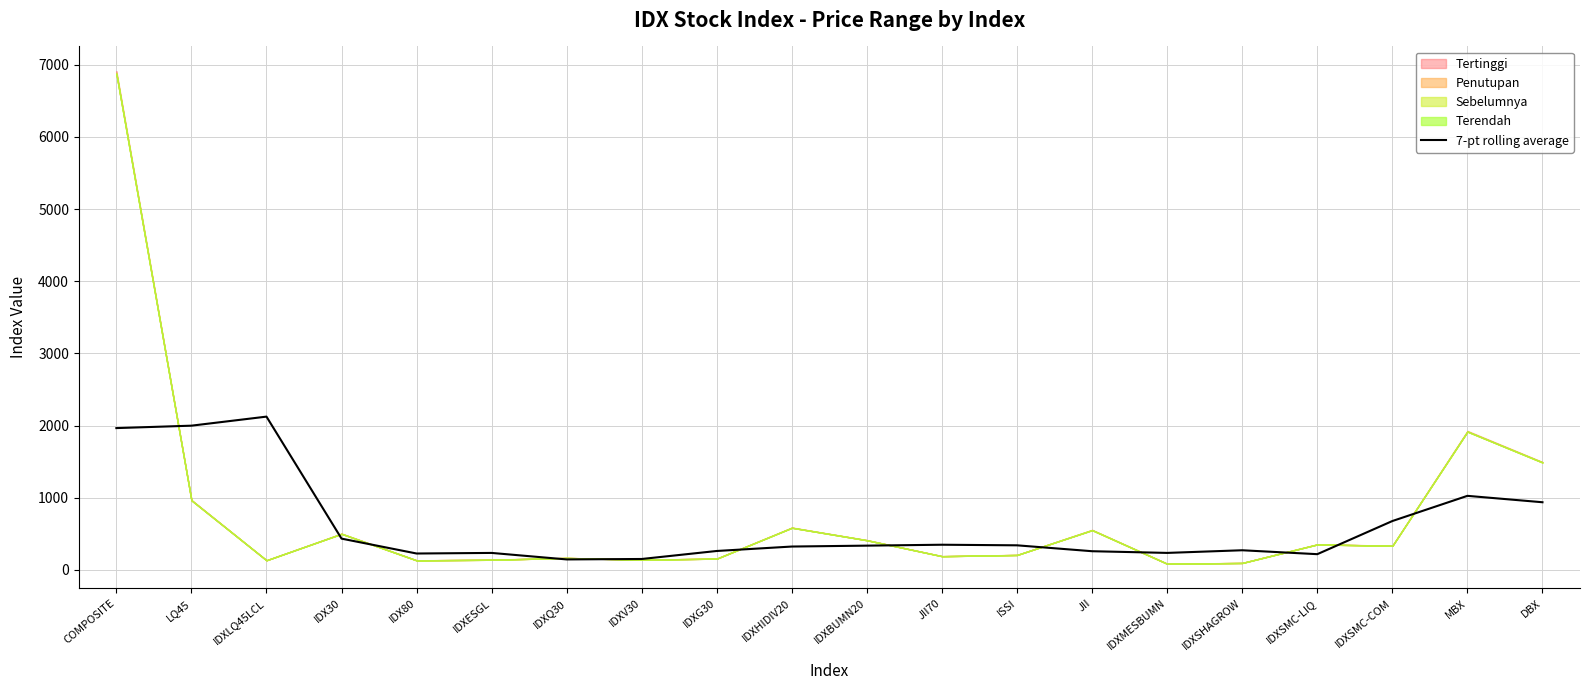

Reading left to right, what are all the values shown in this chart?

1964.9	1998.5	2123.8	433.7	227.5	235.6	145.5	151.7	262.7	324.1	336.5	349.2	340.9	259.3	235.9	272.5	218.3	677.4	1026.4	937.7